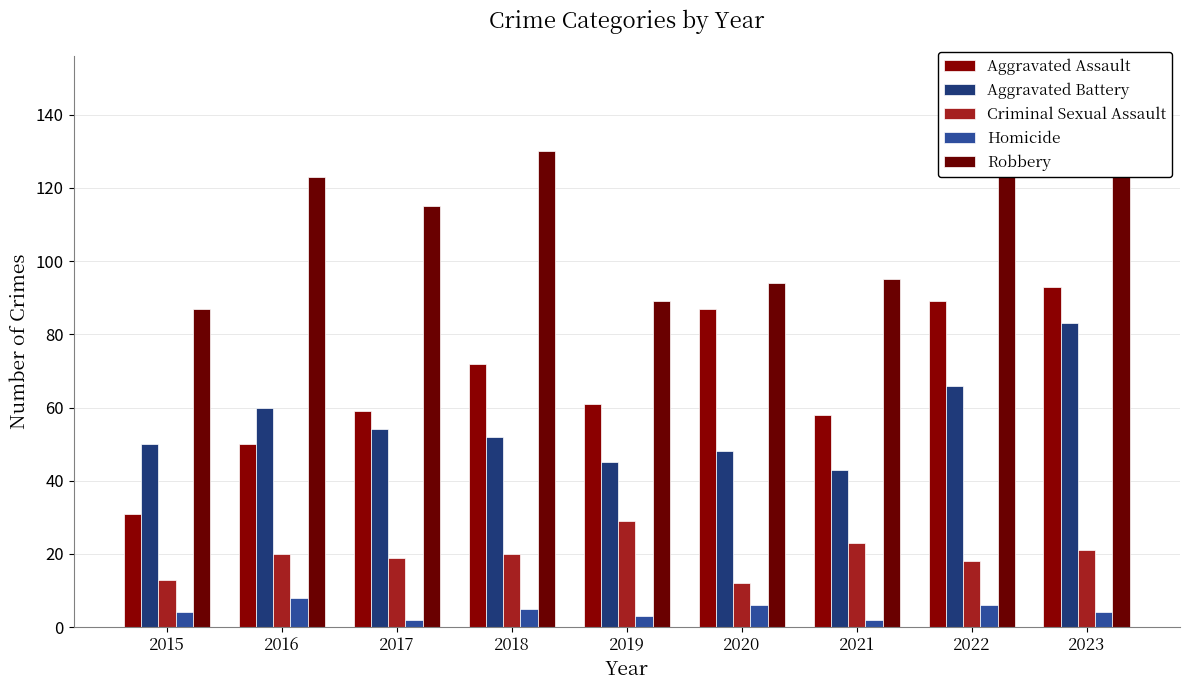

The Robbery series shows 27 at 2021. True or false?

False